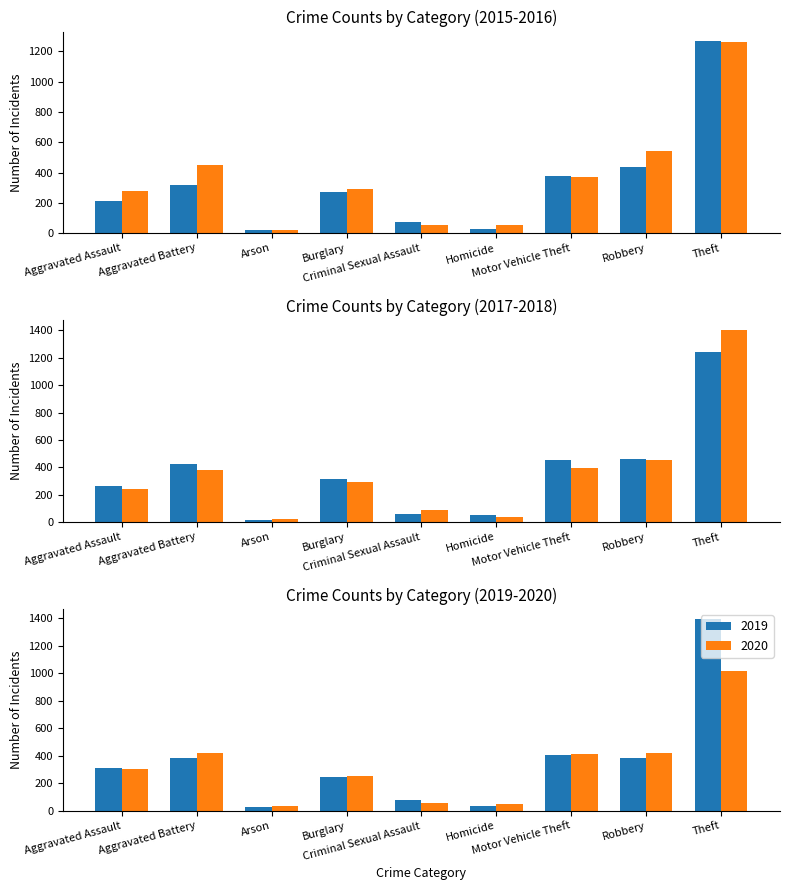

What is the difference between the maximum and minimum values in the 2016 series?

1240